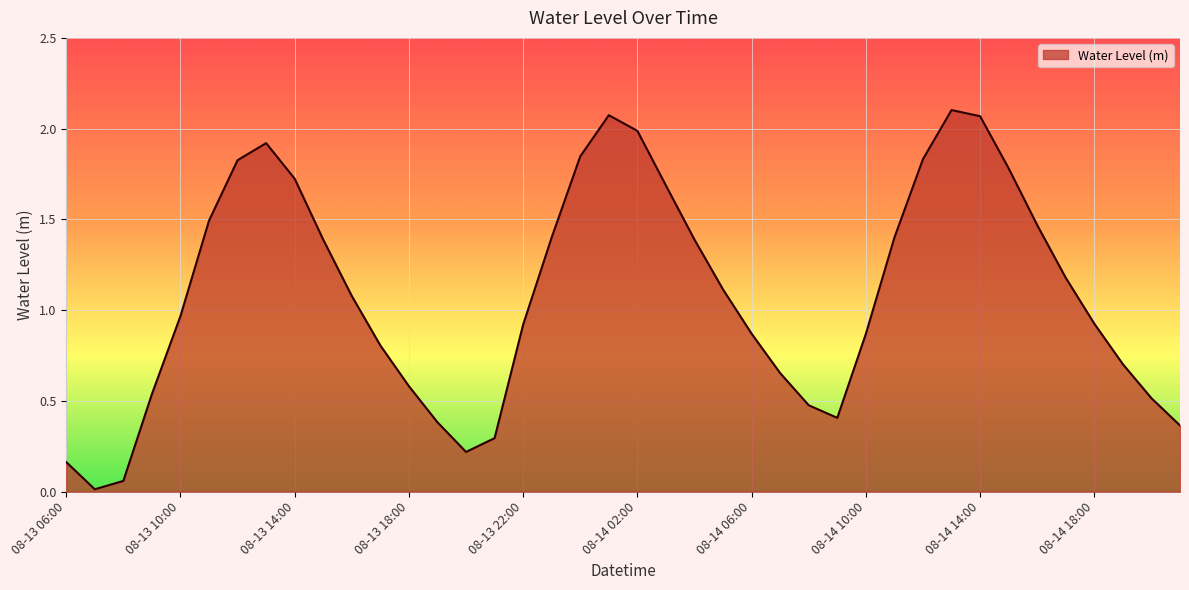

Is this an area chart (filled region under the line)?

Yes